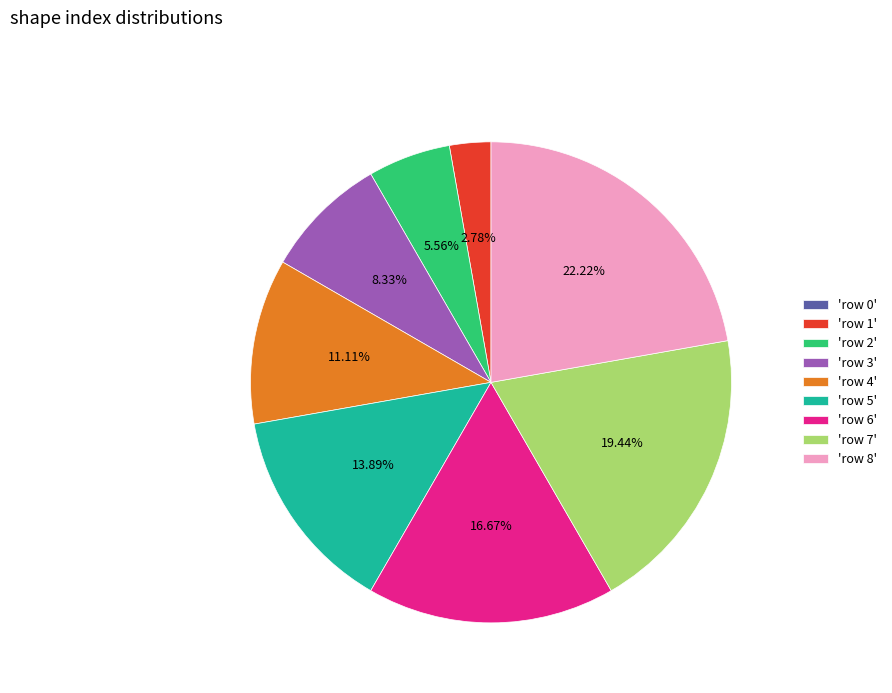

Is the sum of 'row 3' and 'row 1' greater than half?

No